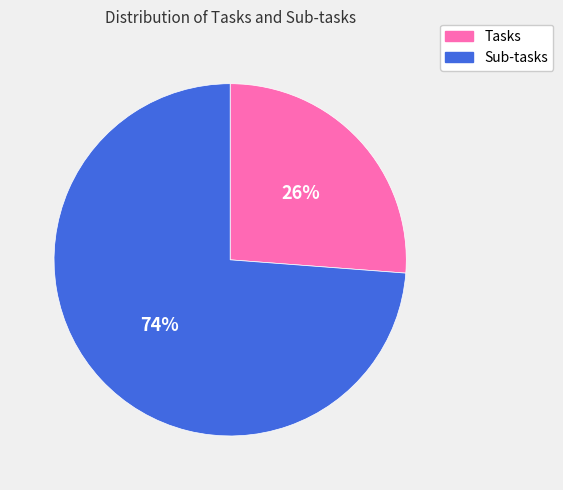

Is it true that Tasks is 15% of the pie?

False